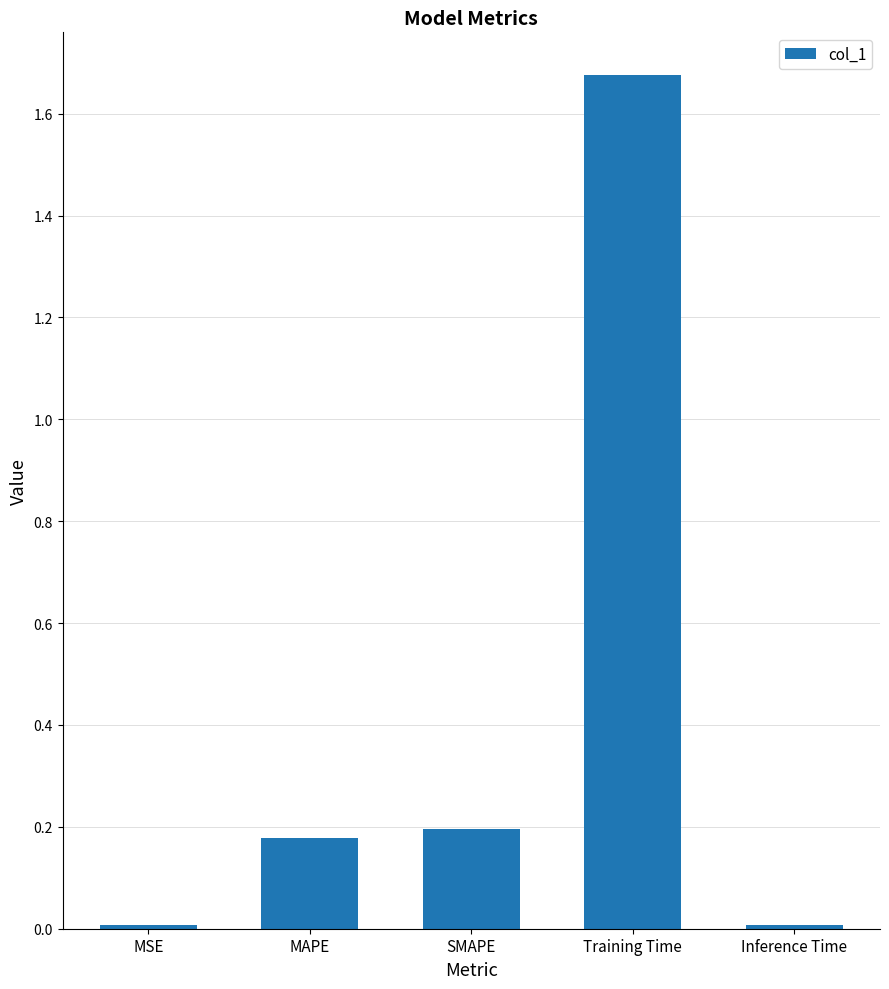

What is the average value?

0.4